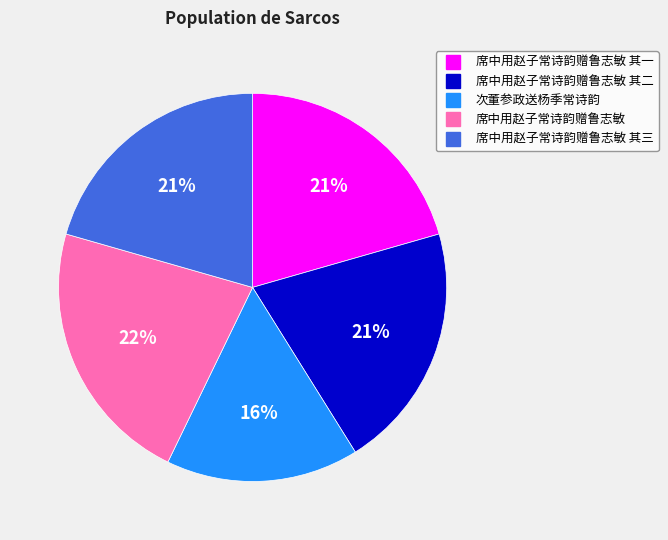

How many segments does this pie chart have?

5